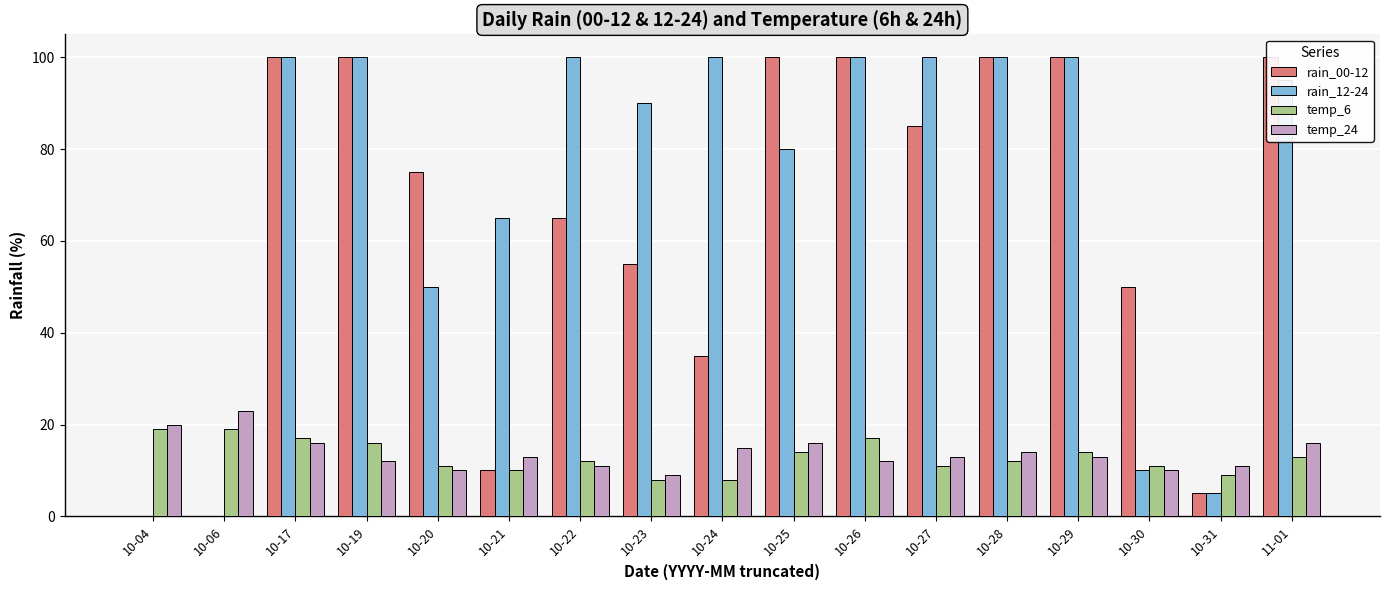

What position from the left is 10-23?

8